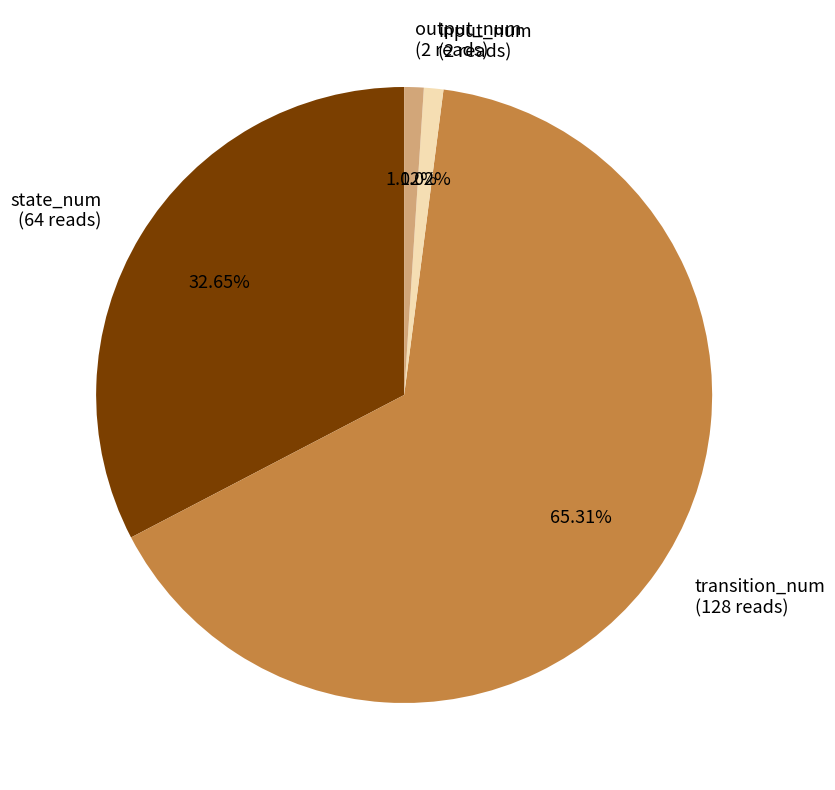

True or false: state_num accounts for 39% of the total.

False